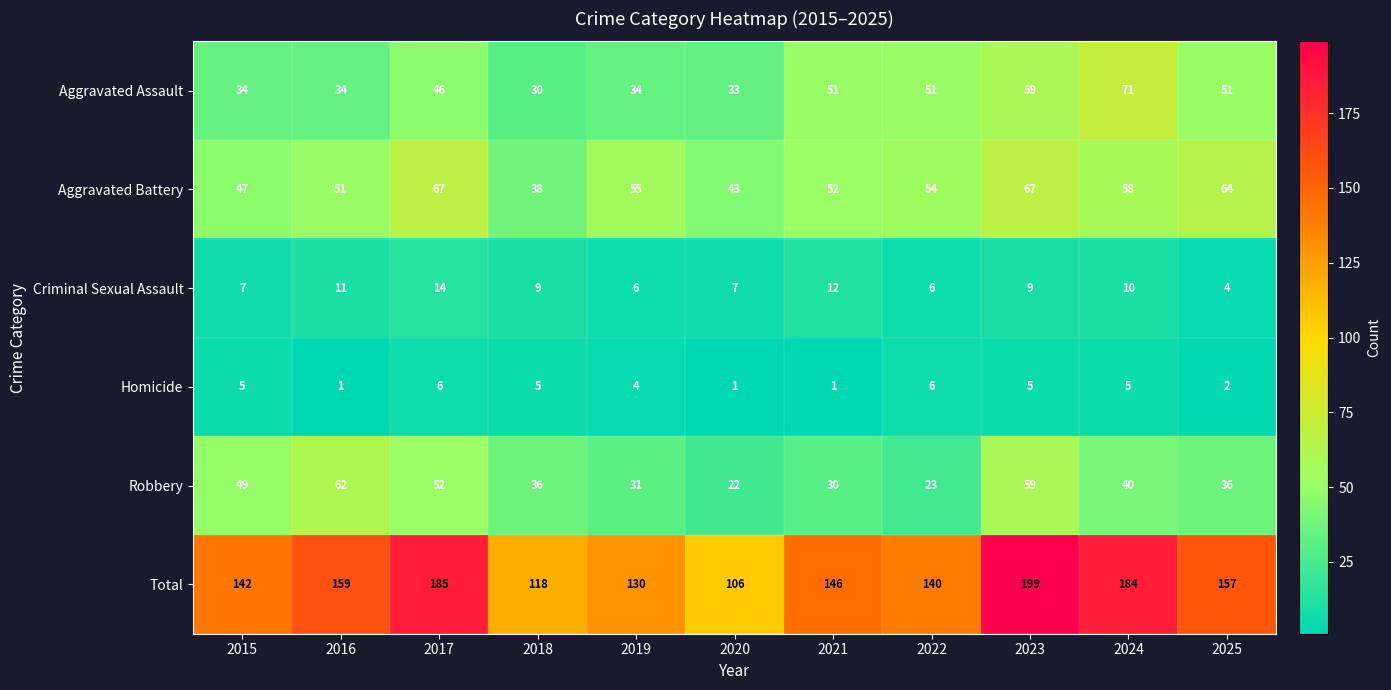

What is the total value across all series at 2017?

370